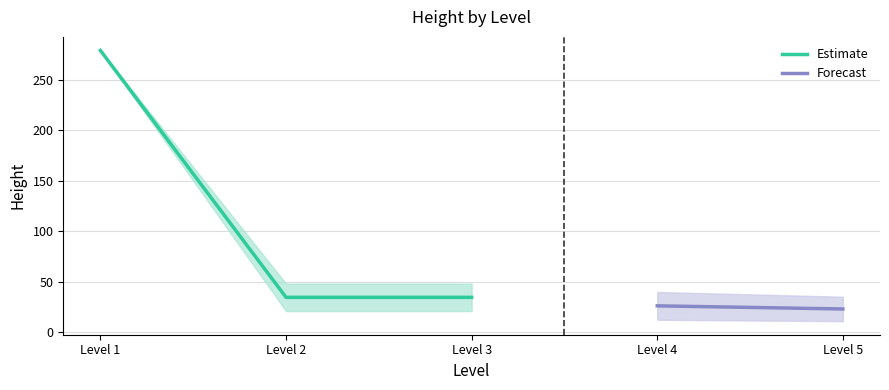

The value of Estimate at Level 1 is 279.0. True or false?

True